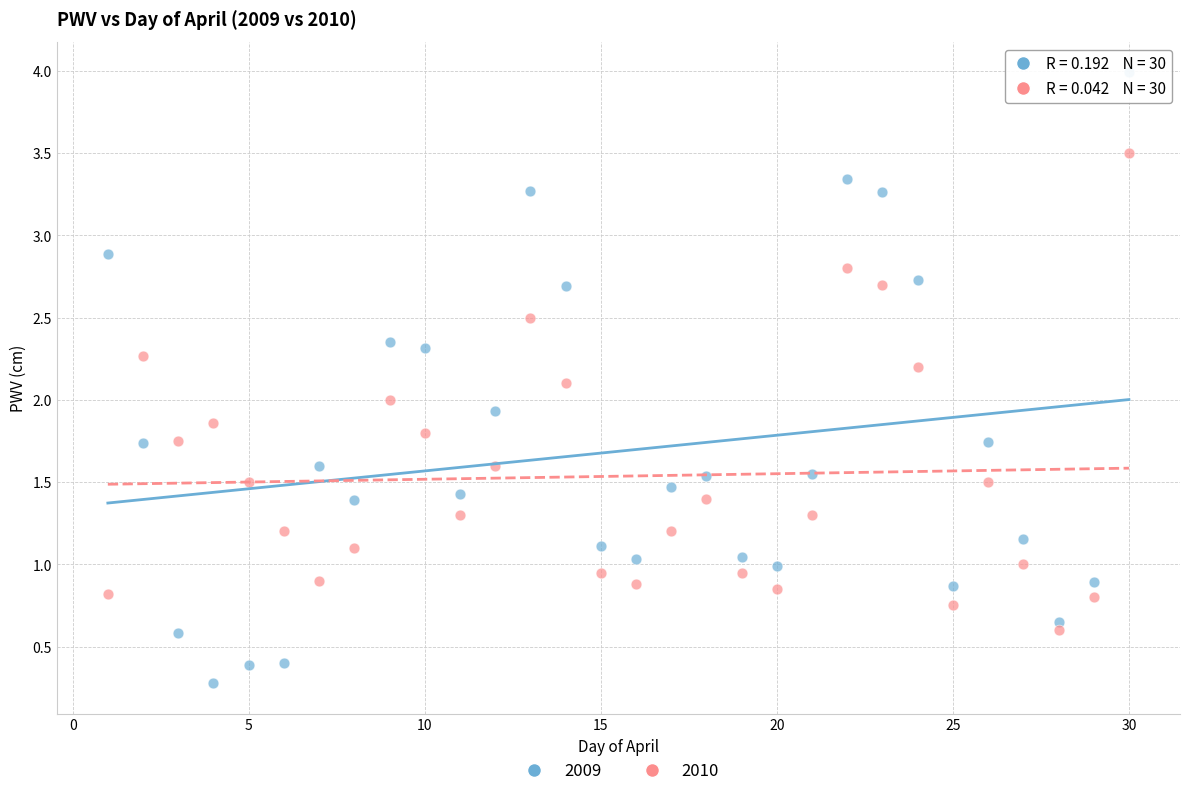

Across all data points, what is the range of Y values (max minus min)?

3.7